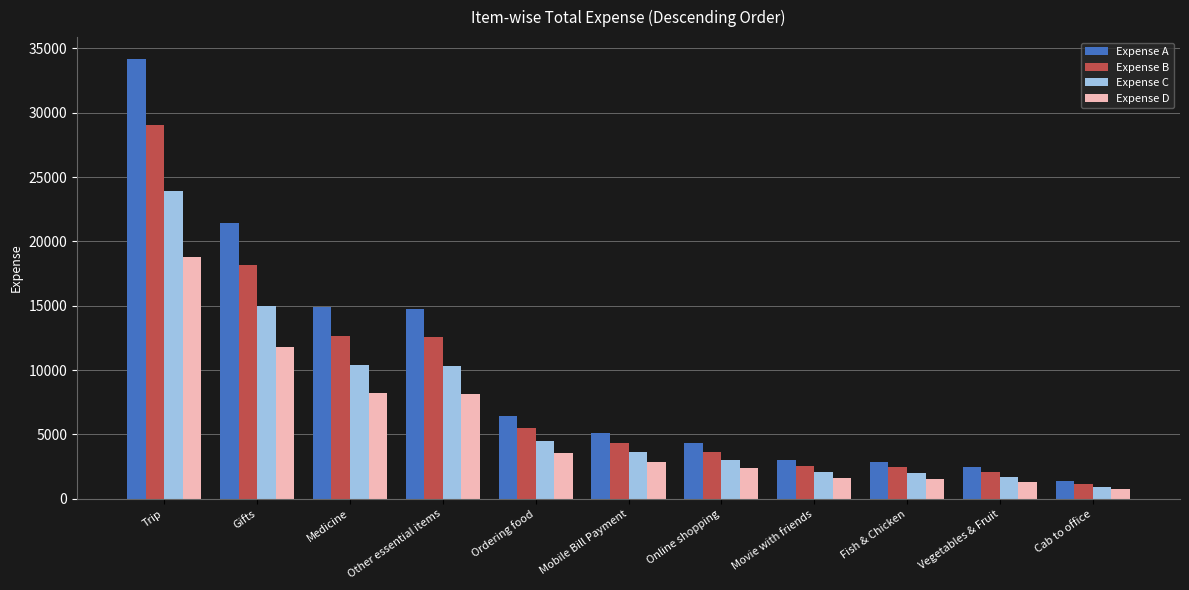

At which label is Expense D closest to 9766?

Medicine